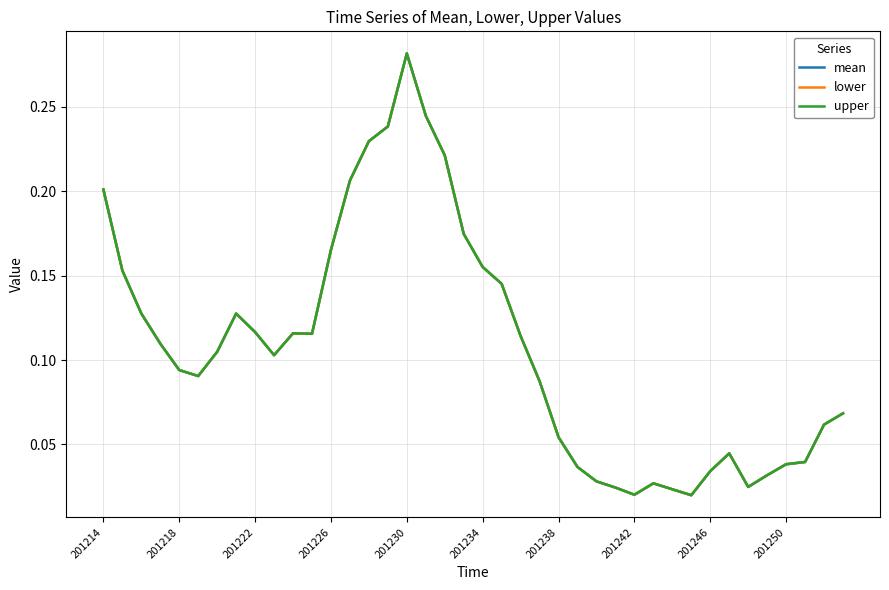

Does the chart have visible grid lines?

Yes